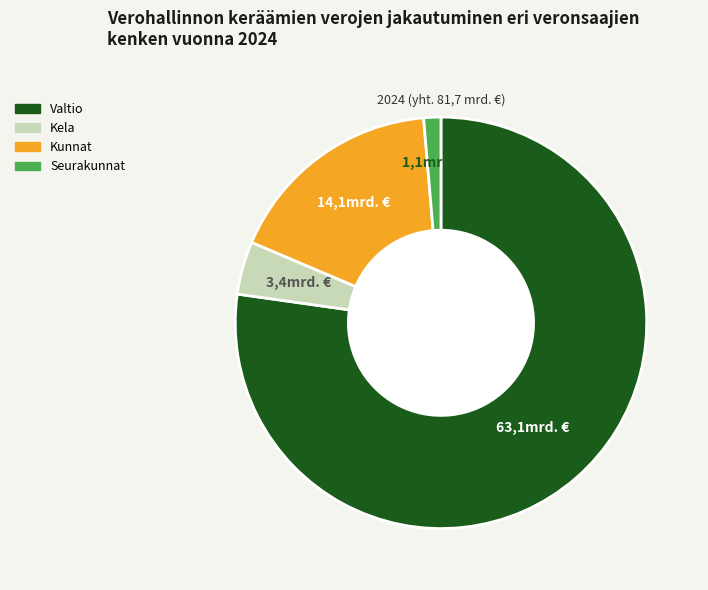

Rank the categories by value from highest to lowest.

Valtio, Kunnat, Kela, Seurakunnat